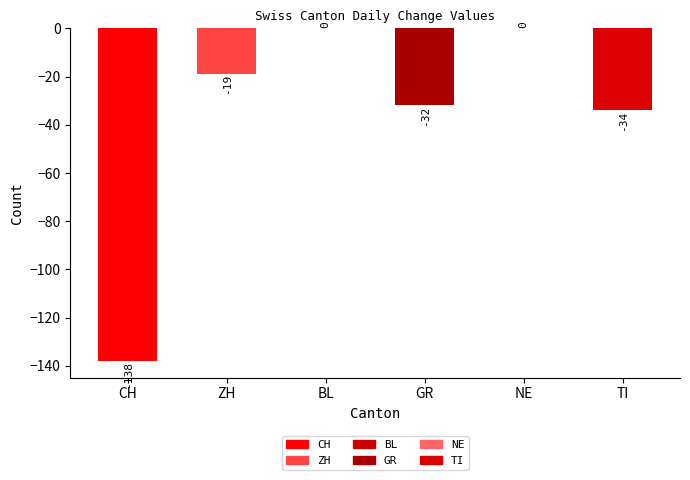

Are the bars grouped side by side (vs. stacked)?

No